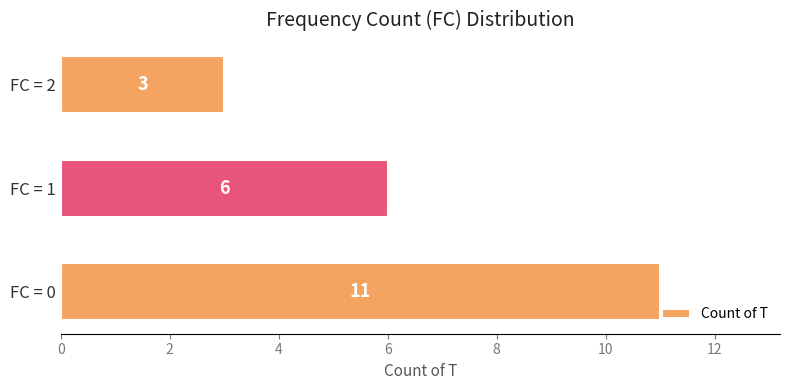

Rank the categories by value from highest to lowest.

FC = 0, FC = 1, FC = 2